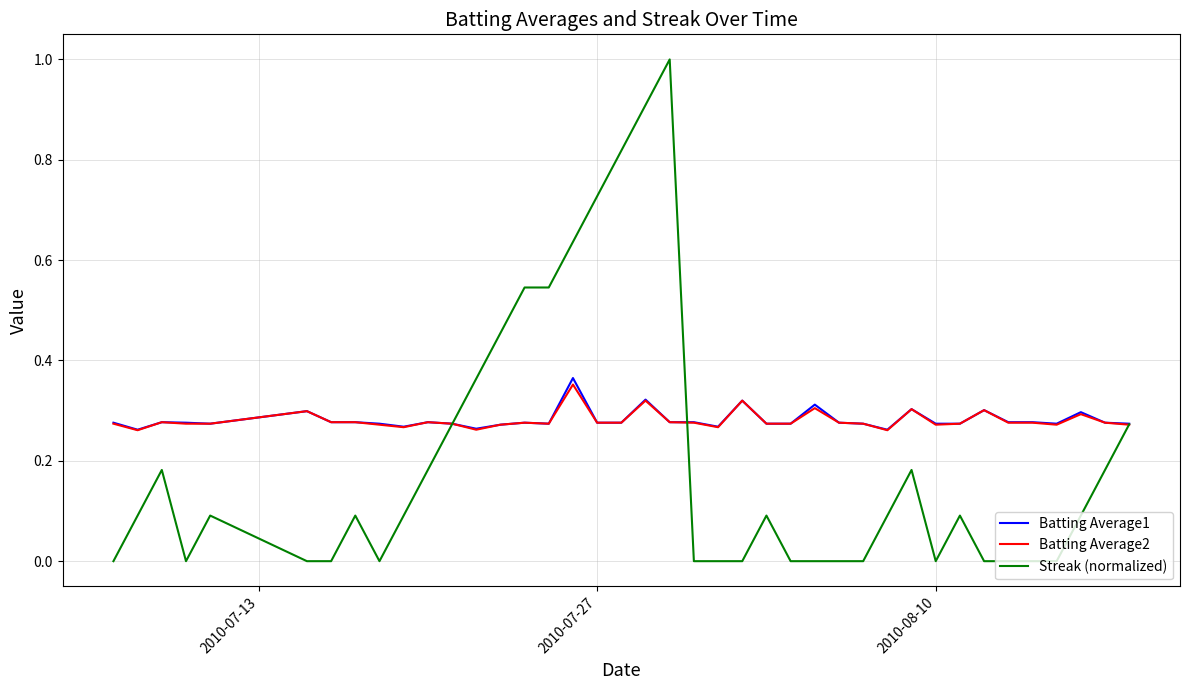

Which series has the largest range (max minus min)?

Streak (normalized)